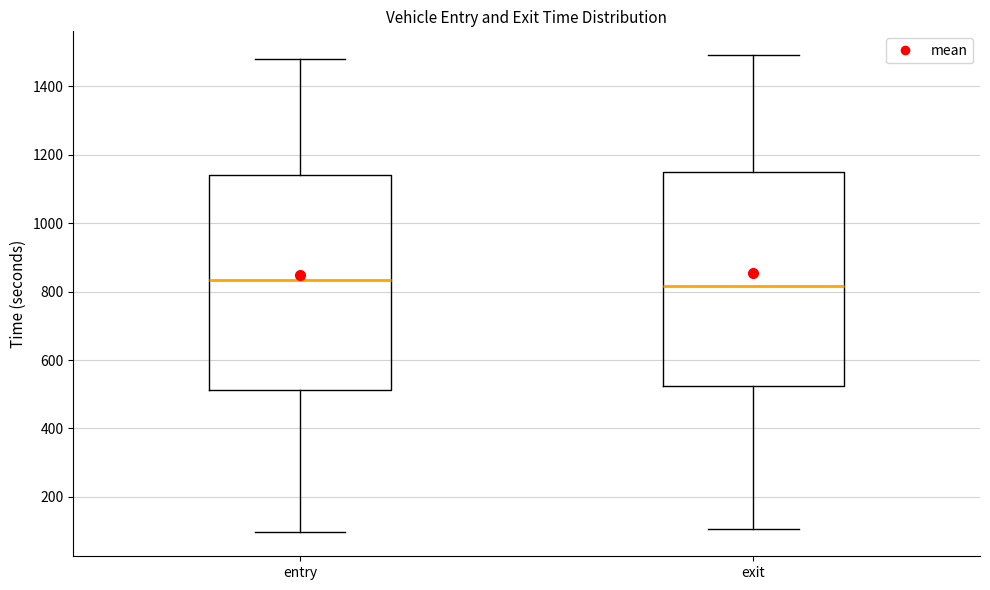

Where does the lower whisker of the box for entry end on the y-axis? The values are not printed on the chart, so give them approximately, as read against the axis.

100